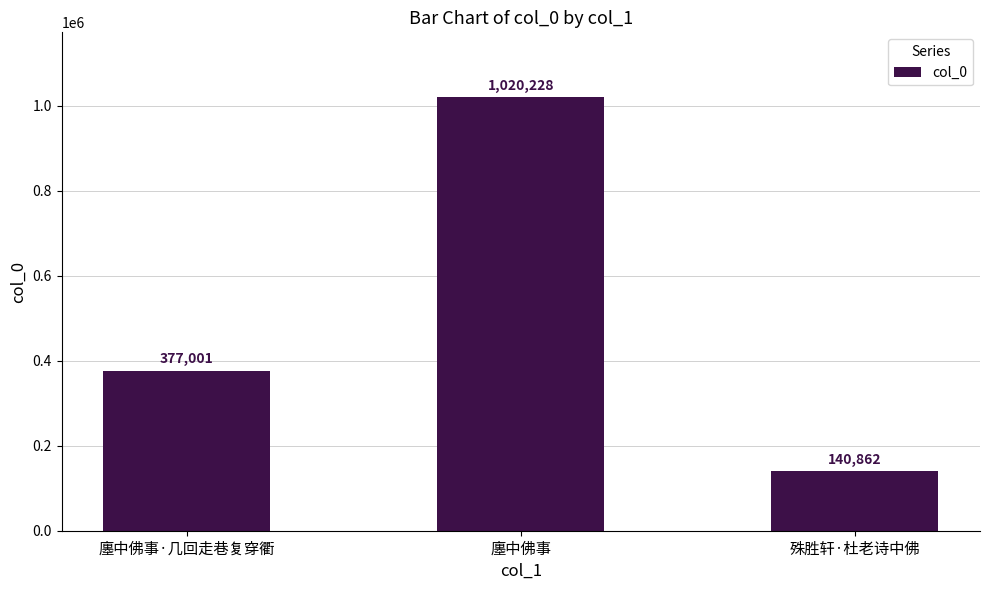

Reading left to right, list all the values displayed in this chart.

377001	1020228	140862